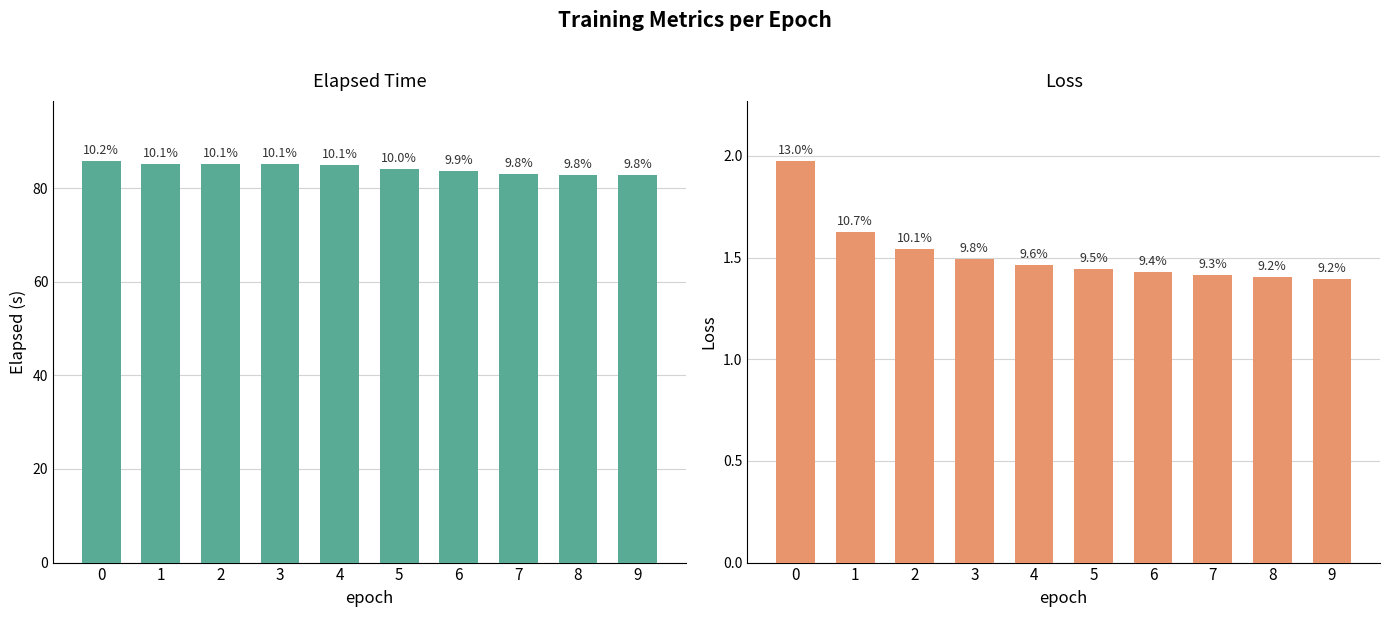

What is the average value of the elapsed series?

84.2